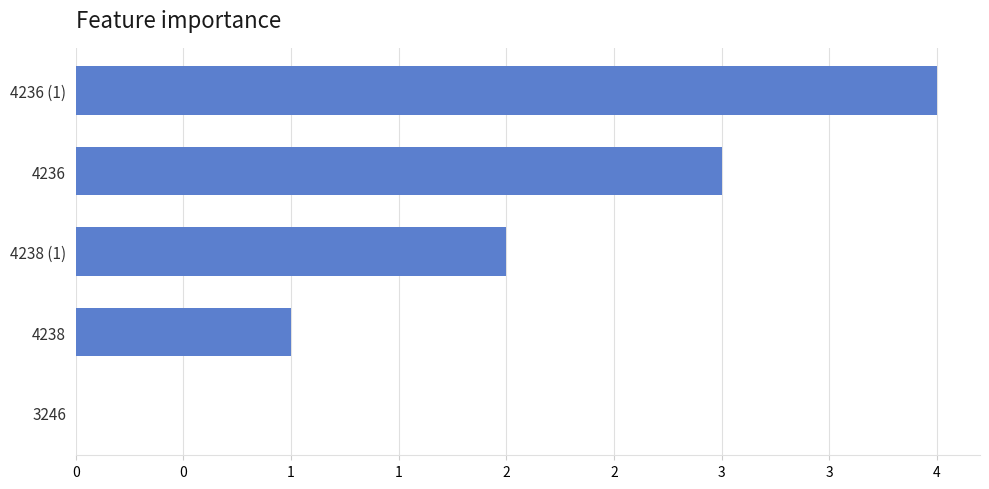

Are the bars horizontal?

Yes